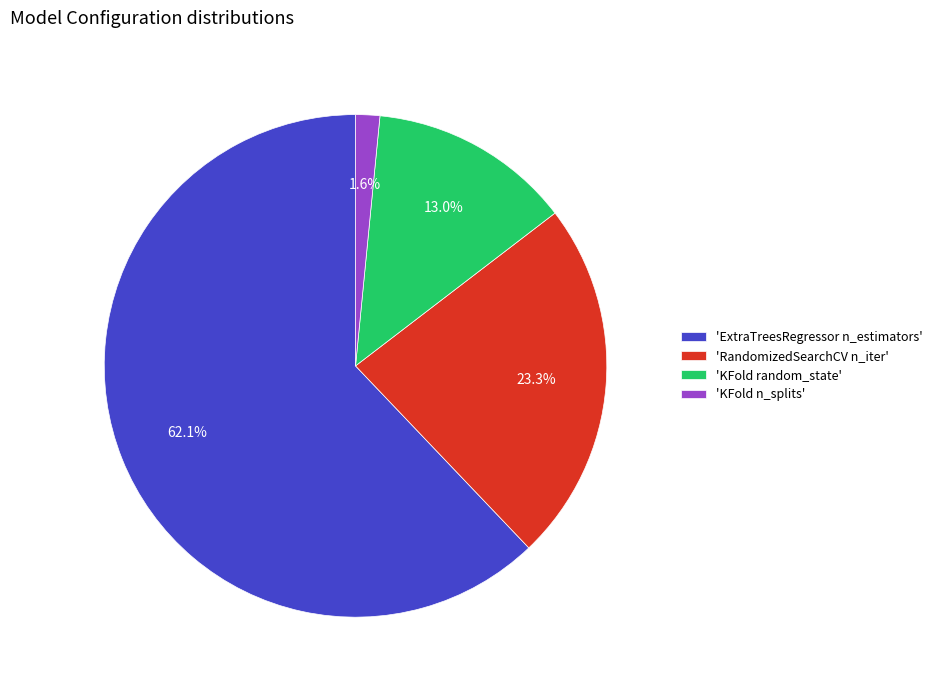

Between 'ExtraTreesRegressor n_estimators' and 'KFold n_splits', which is larger?

'ExtraTreesRegressor n_estimators'